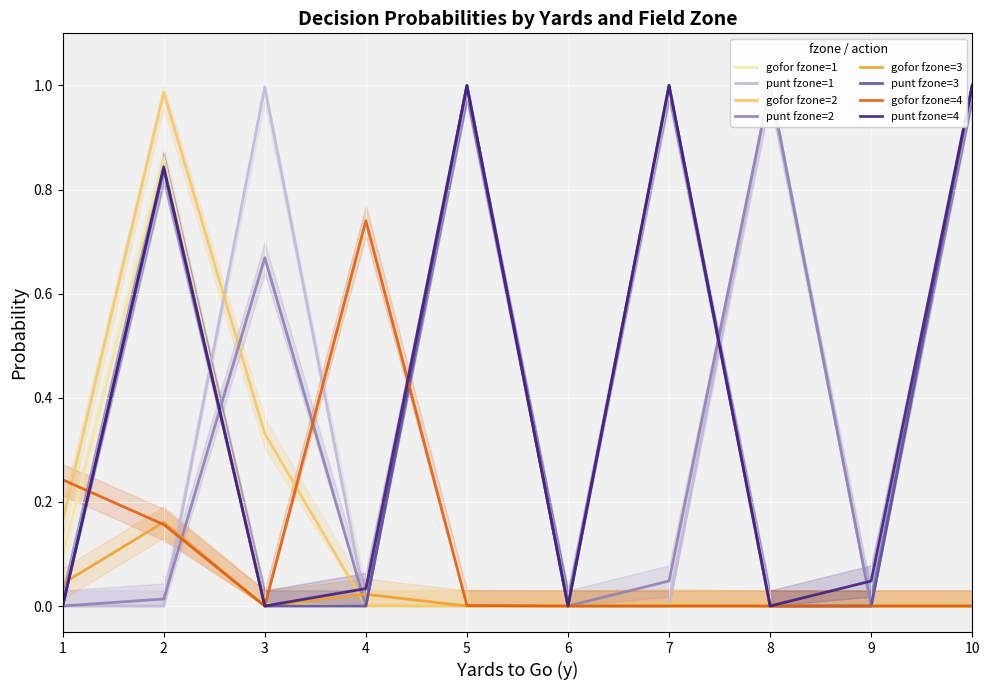

Is it true that punt fzone=3 equals 0.0 at 8?

True